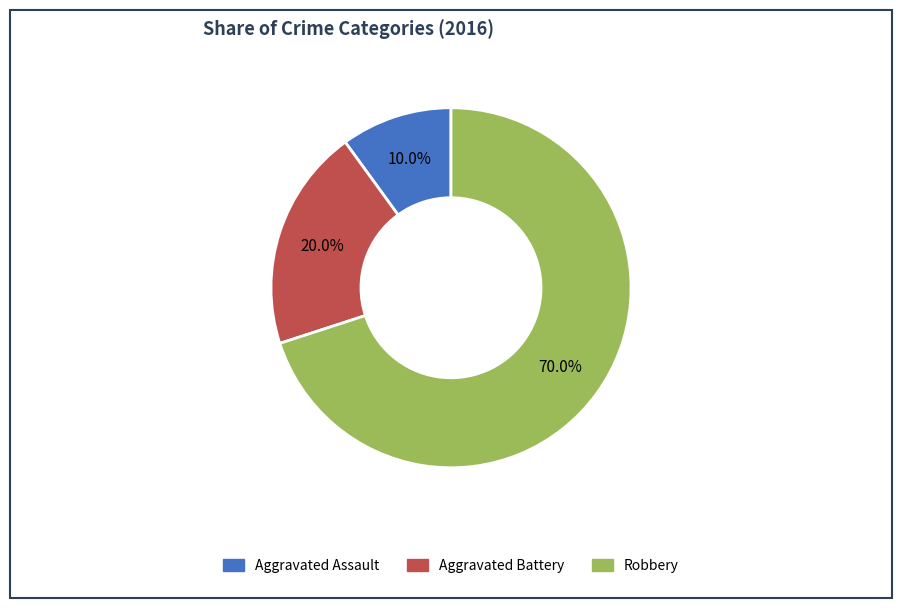

Which slice represents more than half of the pie?

Robbery